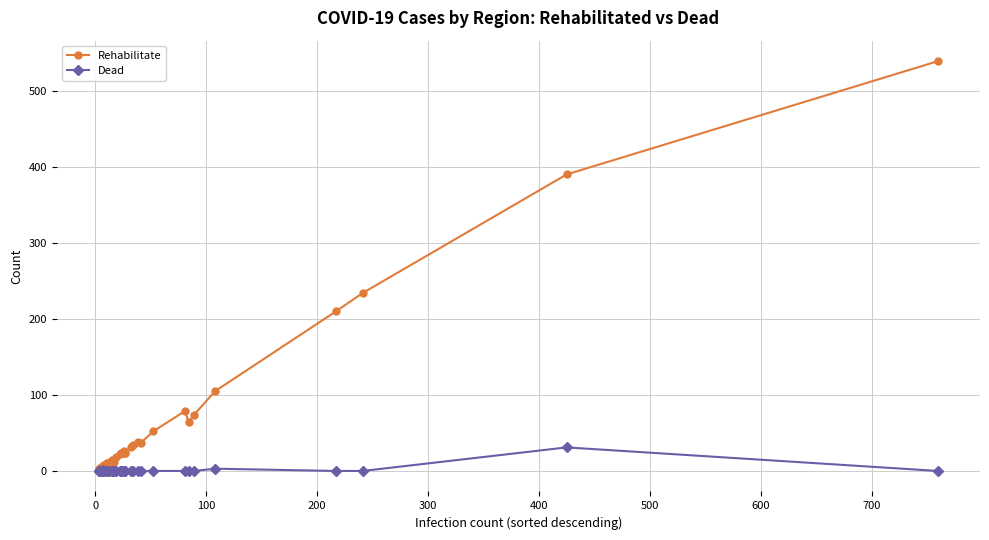

True or false: Dead has a value of 13 at 600.

False